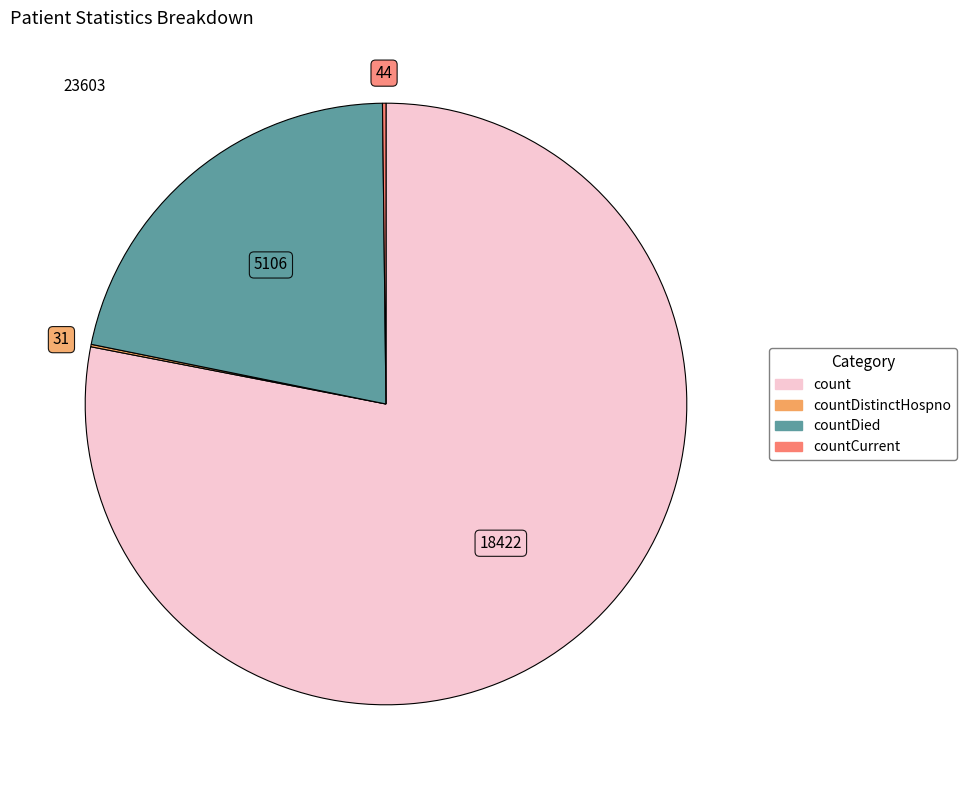

Does any single category account for the majority?

Yes